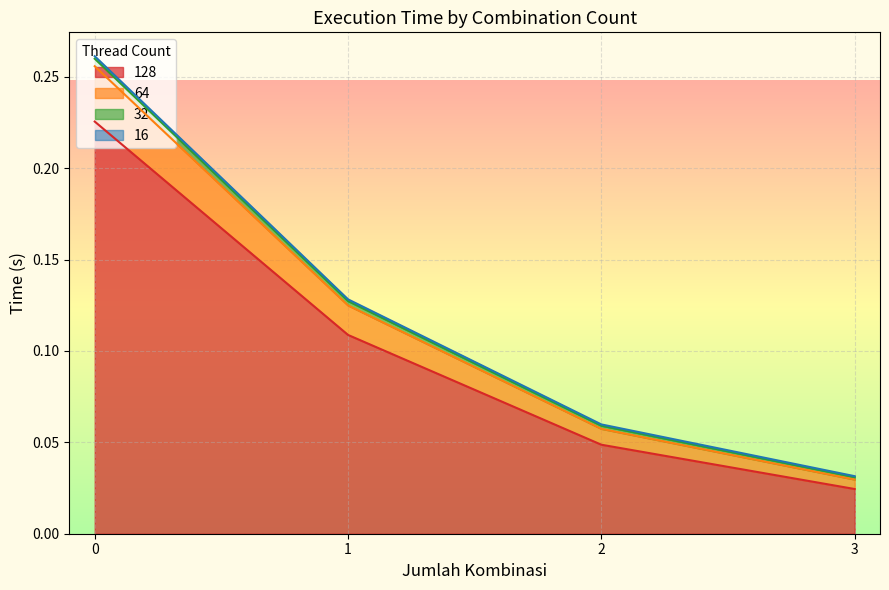

Which series changed the most between 0 and 14?

128